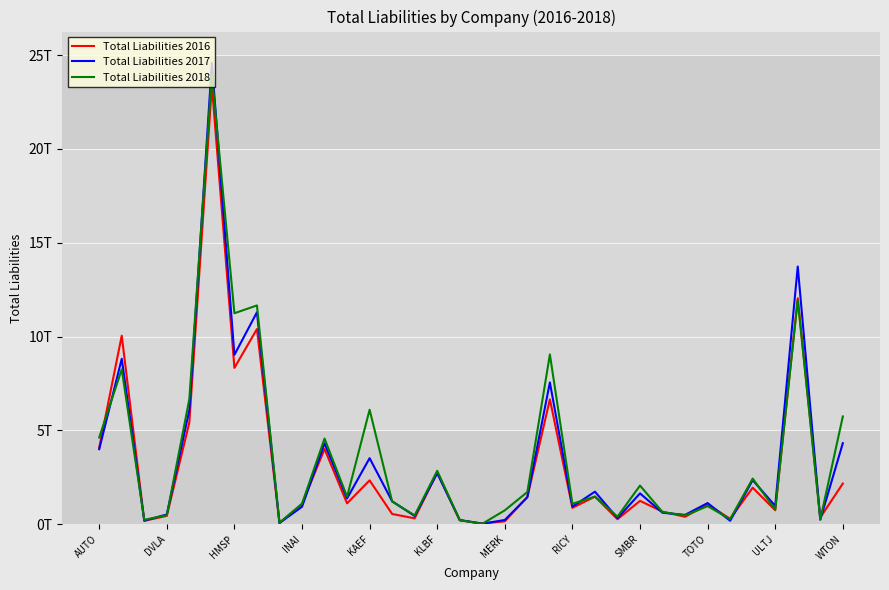

Does the chart have visible grid lines?

Yes